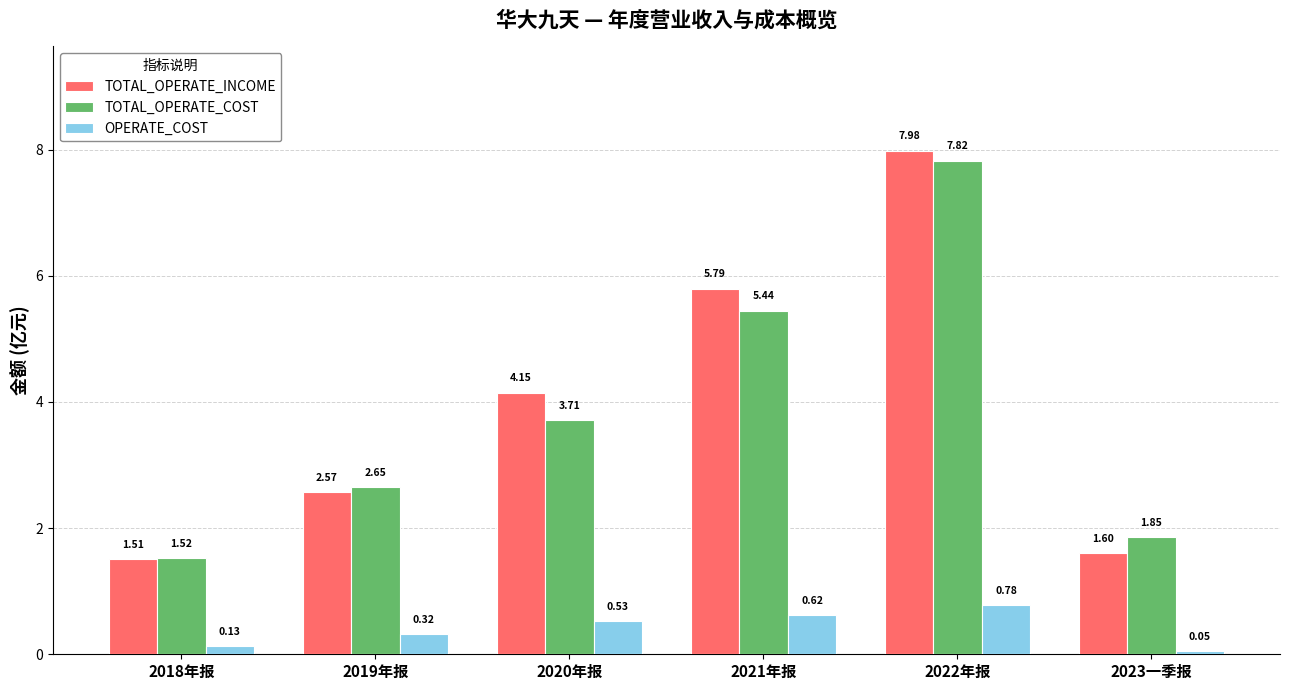

Which series has the widest spread of values?

TOTAL_OPERATE_INCOME